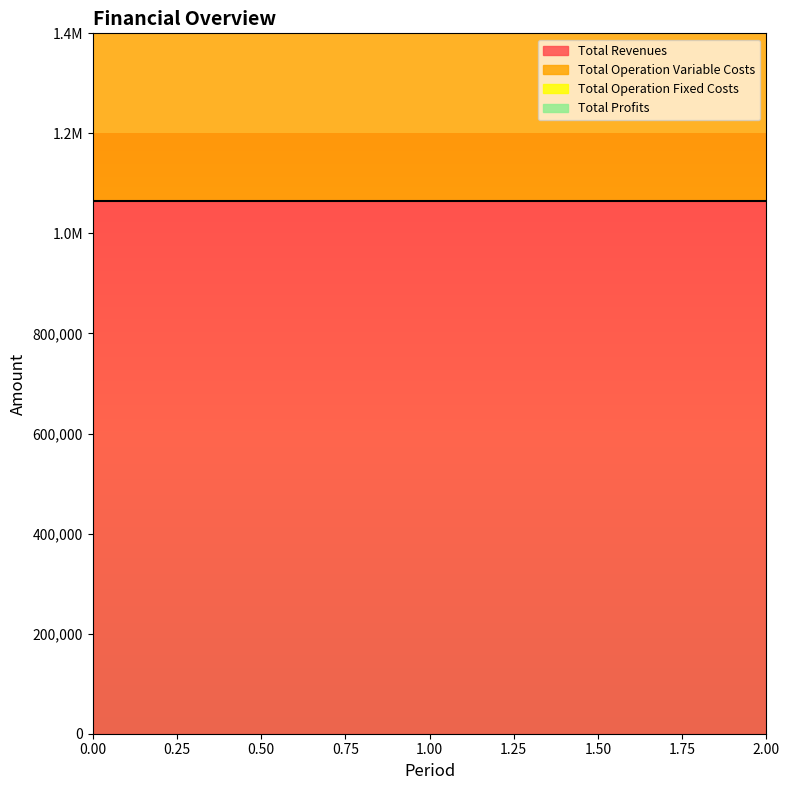

Which series has the largest range (max minus min)?

Total Revenues